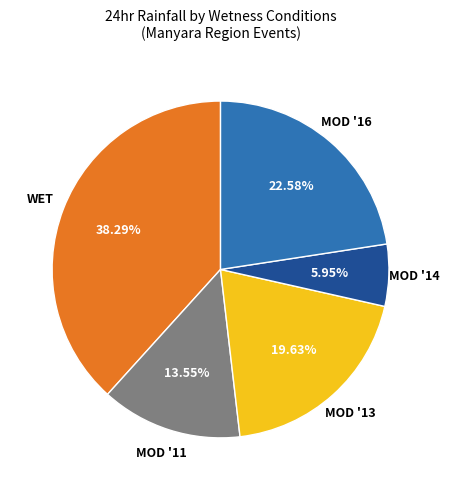

Is there any slice that represents more than half of the pie?

No